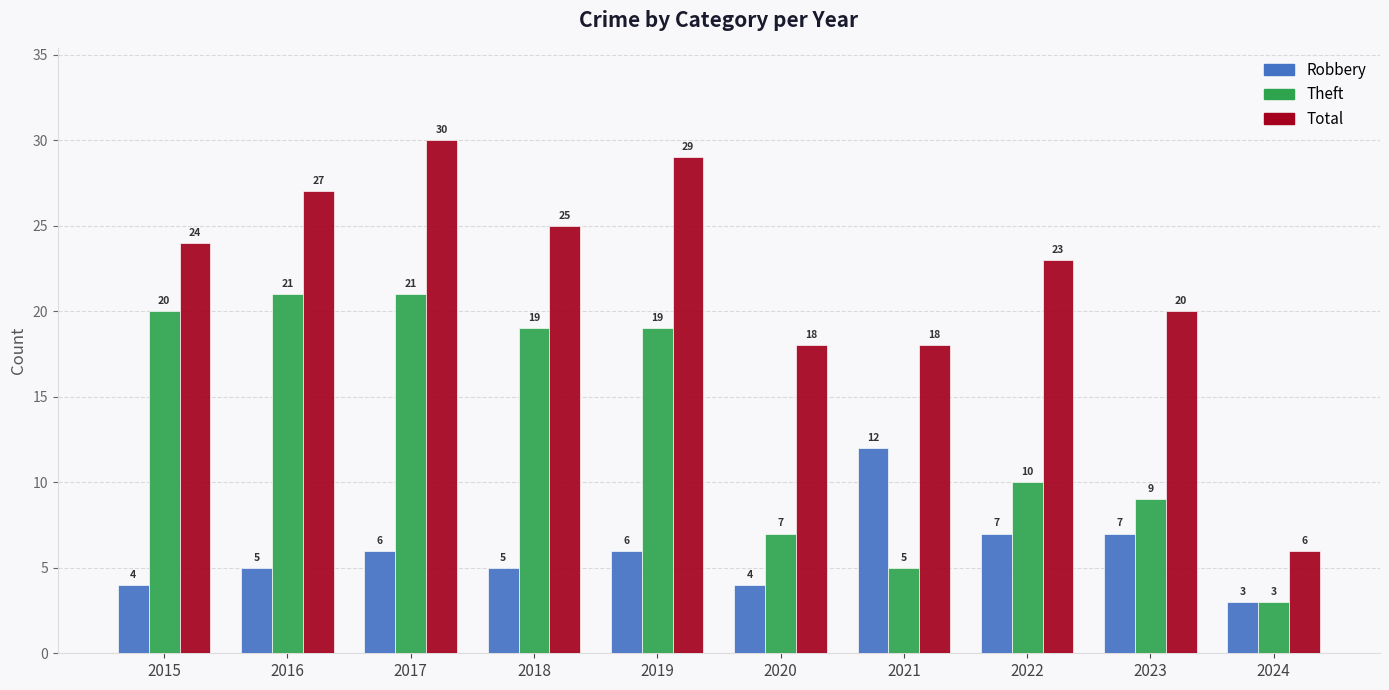

What value does the Robbery series have at 2021?

12